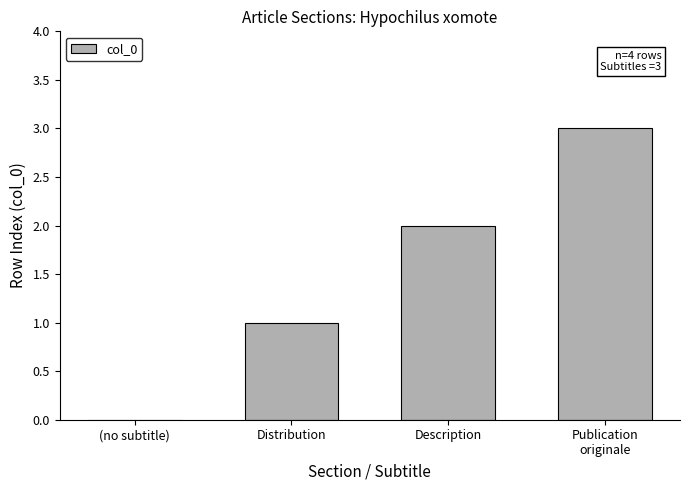

Approximately how many times larger is the value at Description compared to Distribution?

2.0